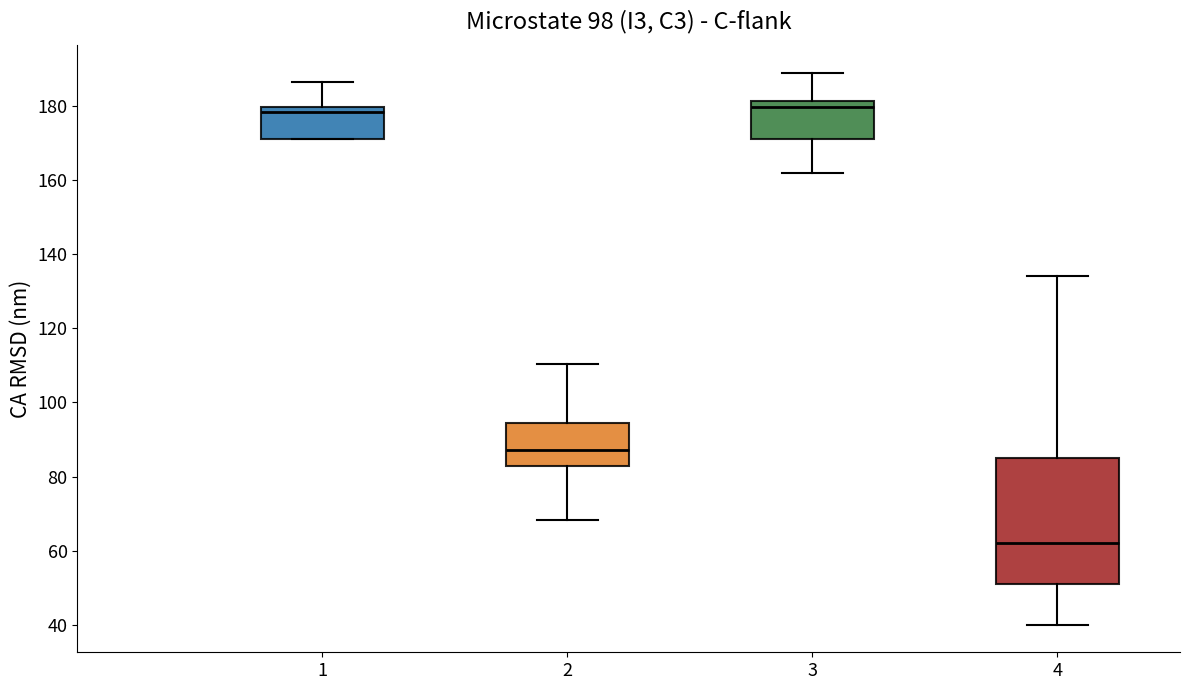

Which box has the lowest median line?

4